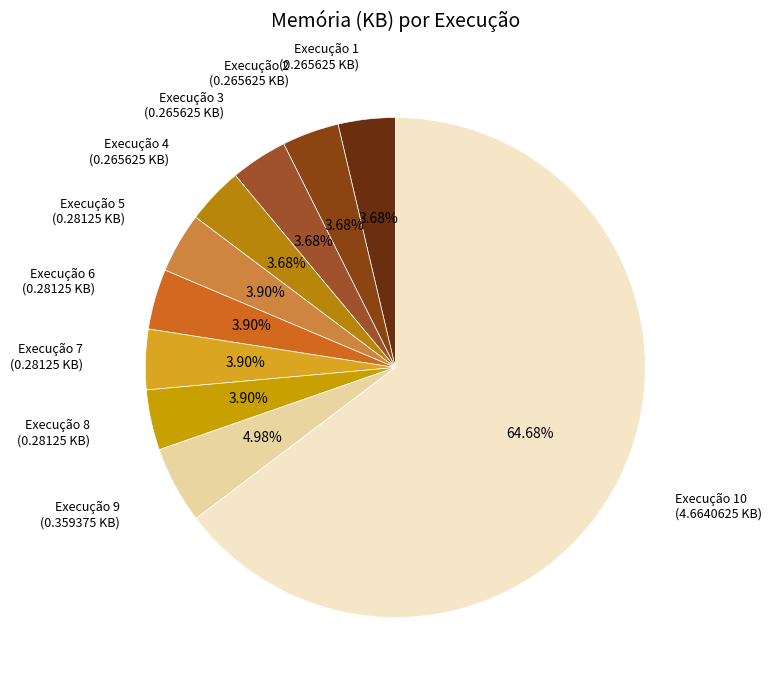

Which category has the biggest portion of the pie?

Execução 10 (4.6640625 KB)